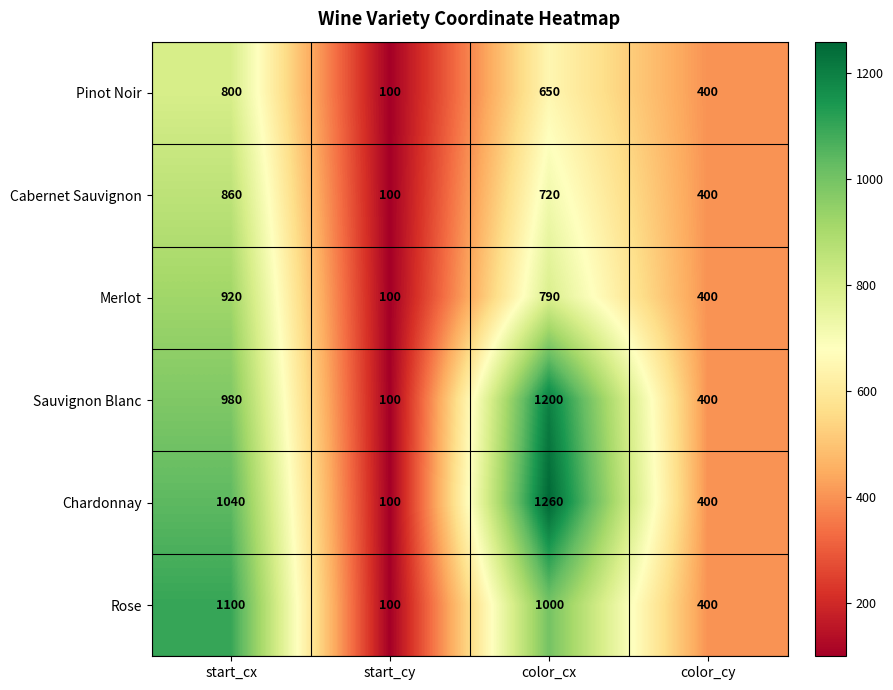

What is the difference between the maximum and second lowest values in the Sauvignon Blanc series?

800